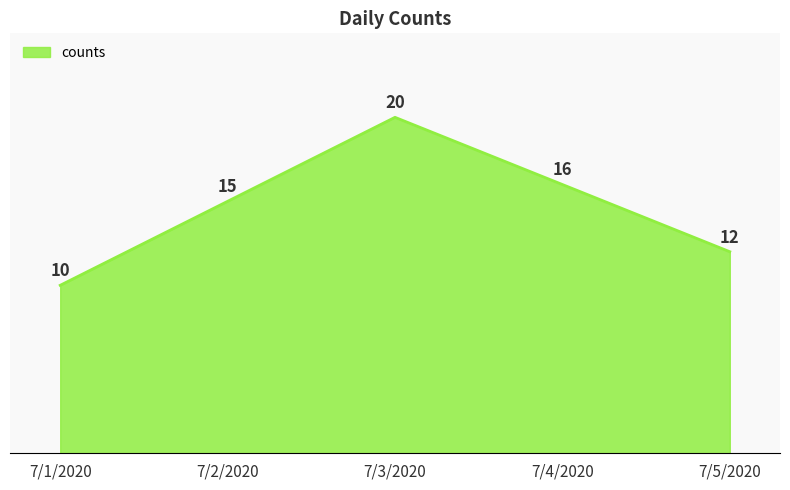

Reading right to left, list all the values displayed in this chart.

7/5/2020=12	7/4/2020=16	7/3/2020=20	7/2/2020=15	7/1/2020=10